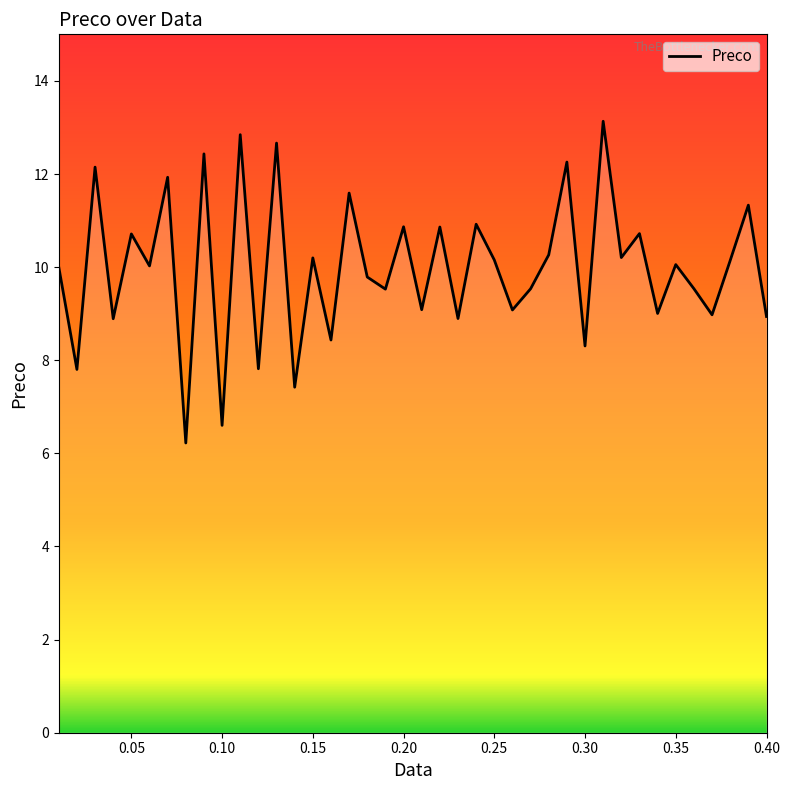

What is the minimum value shown in the chart?

6.2